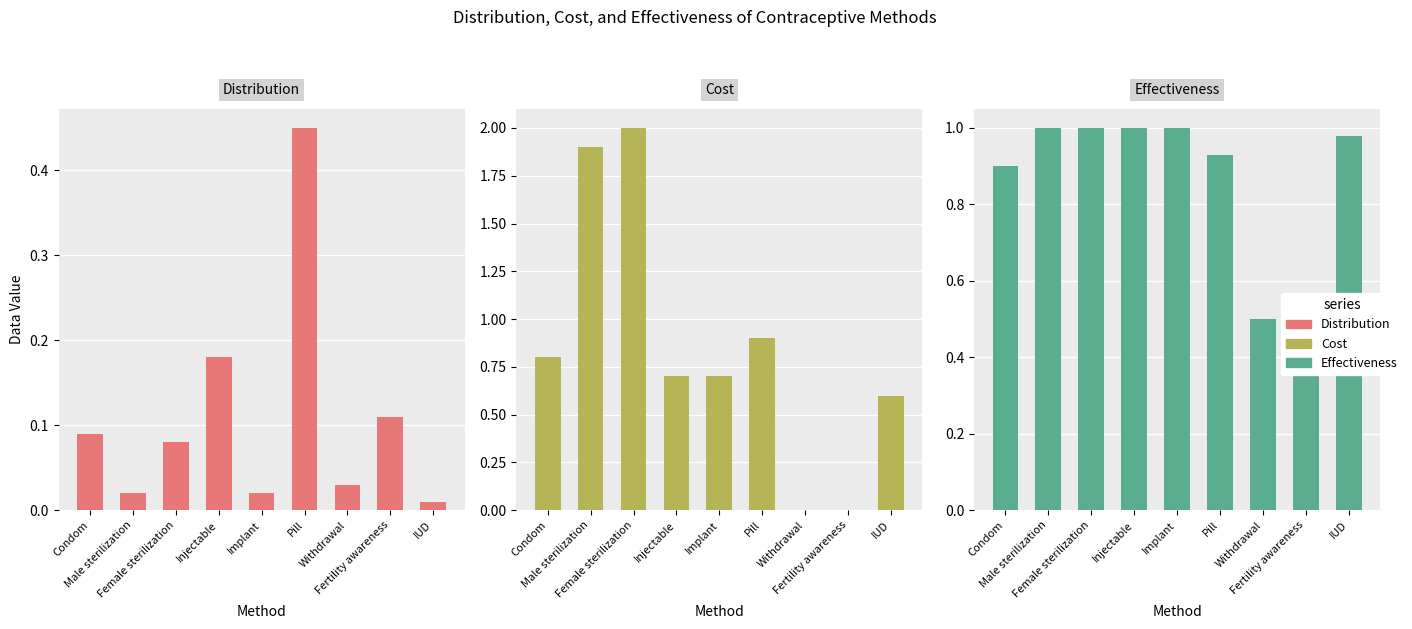

What is the difference between the maximum and minimum values in the Effectiveness series?

0.5